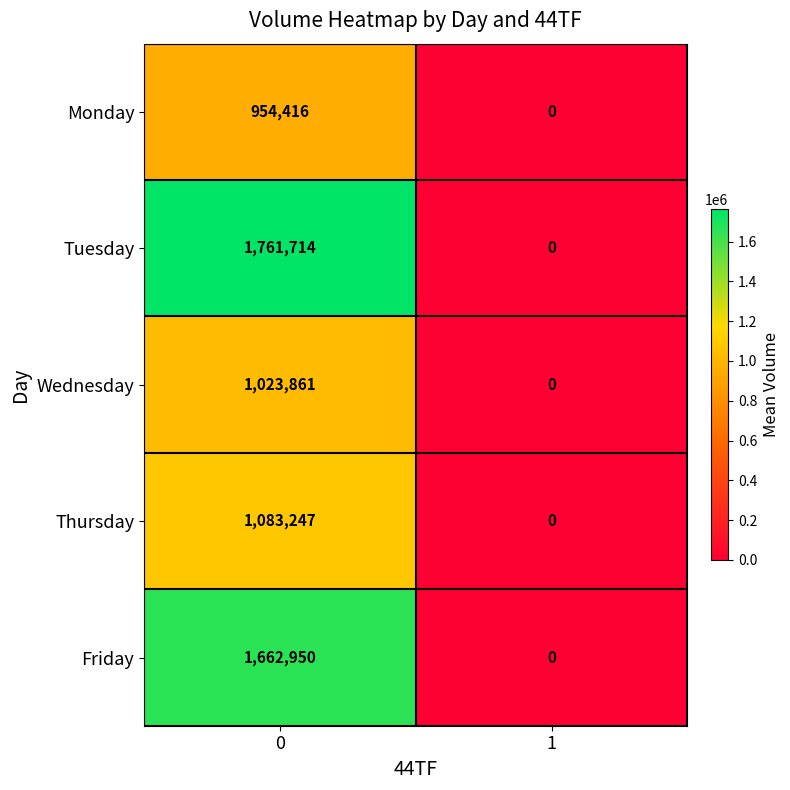

What is the difference between the Monday values at 1 and 0?

954416